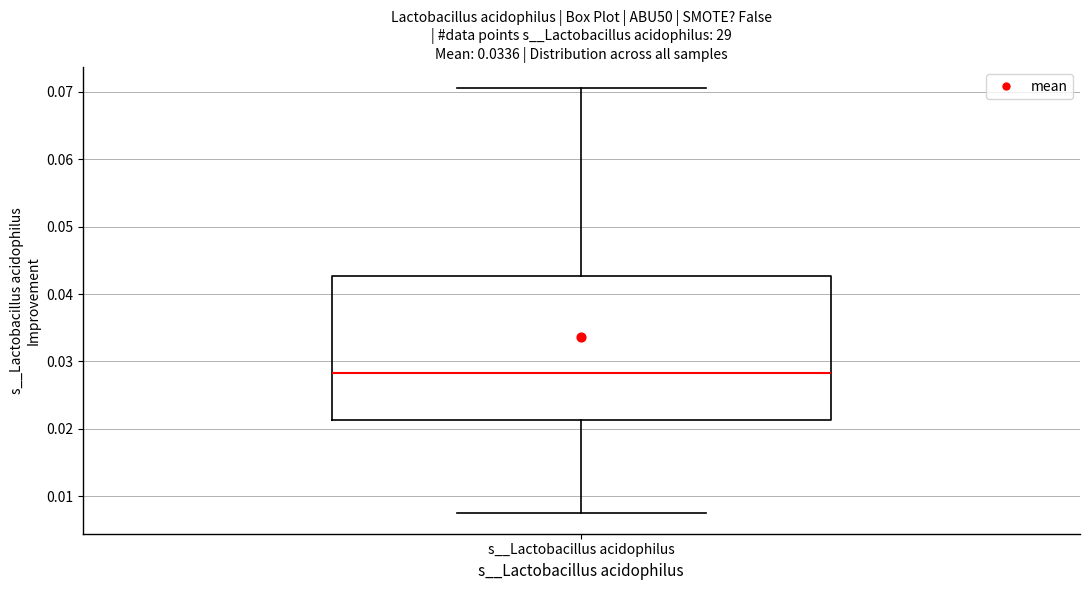

Where does the upper whisker of the box for s__Lactobacillus acidophilus end on the y-axis? The values are not printed on the chart, so give them approximately, as read against the axis.

0.071